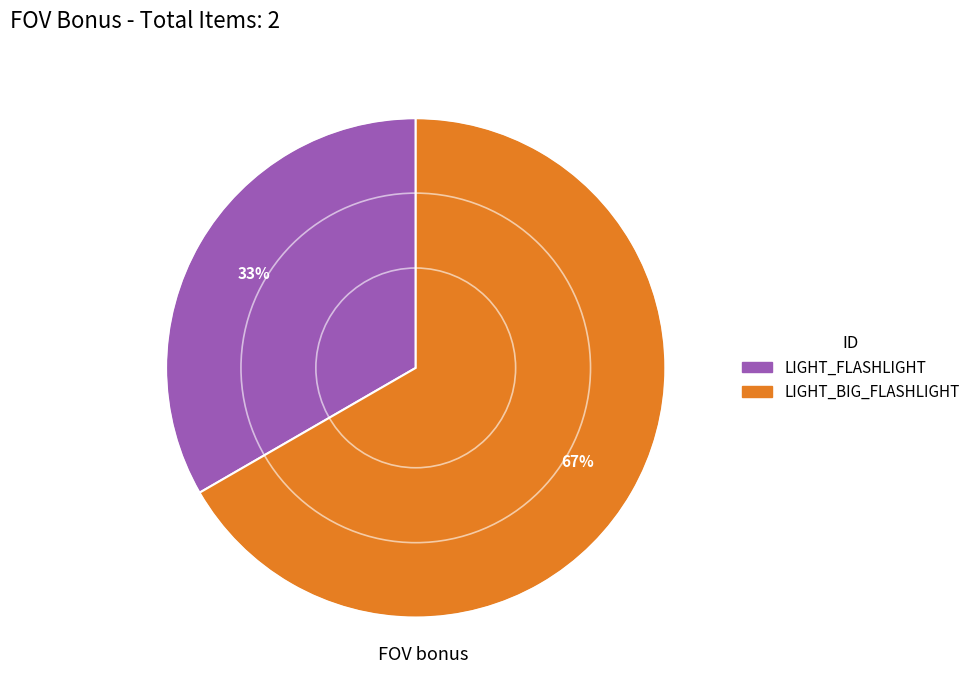

Combined, do LIGHT_FLASHLIGHT and LIGHT_BIG_FLASHLIGHT account for over 50%?

Yes